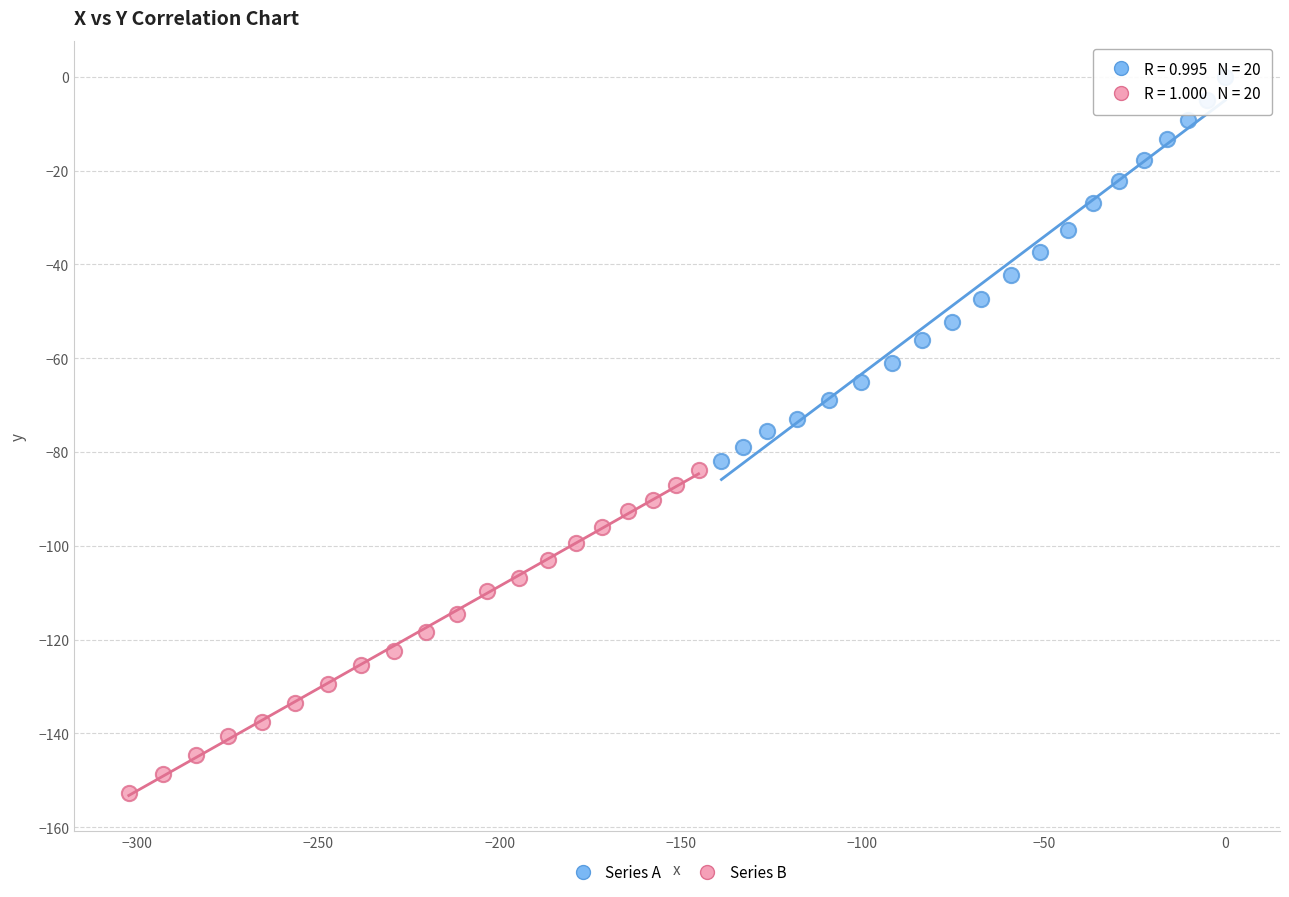

Which series reaches the maximum Y coordinate?

Series A